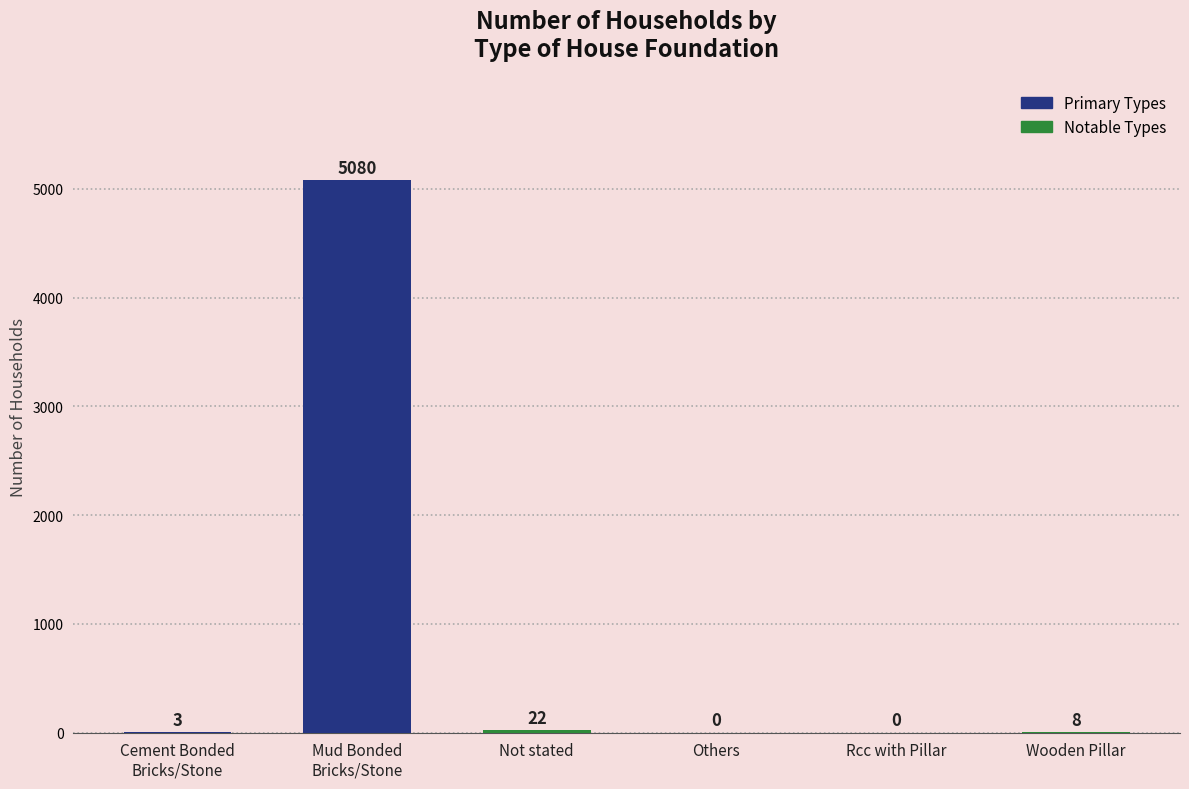

What is the sum of all values?

5113